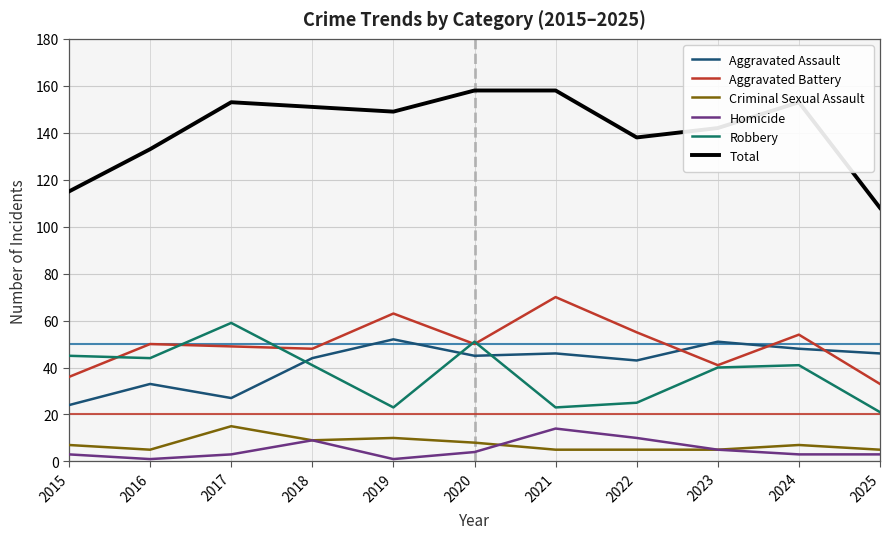

Reading left to right, list all the values displayed in this chart.

Aggravated Assault: 24	33	27	44	52	45	46	43	51	48	46
Aggravated Battery: 36	50	49	48	63	50	70	55	41	54	33
Criminal Sexual Assault: 7	5	15	9	10	8	5	5	5	7	5
Homicide: 3	1	3	9	1	4	14	10	5	3	3
Robbery: 45	44	59	41	23	51	23	25	40	41	21
Total: 115	133	153	151	149	158	158	138	142	153	108